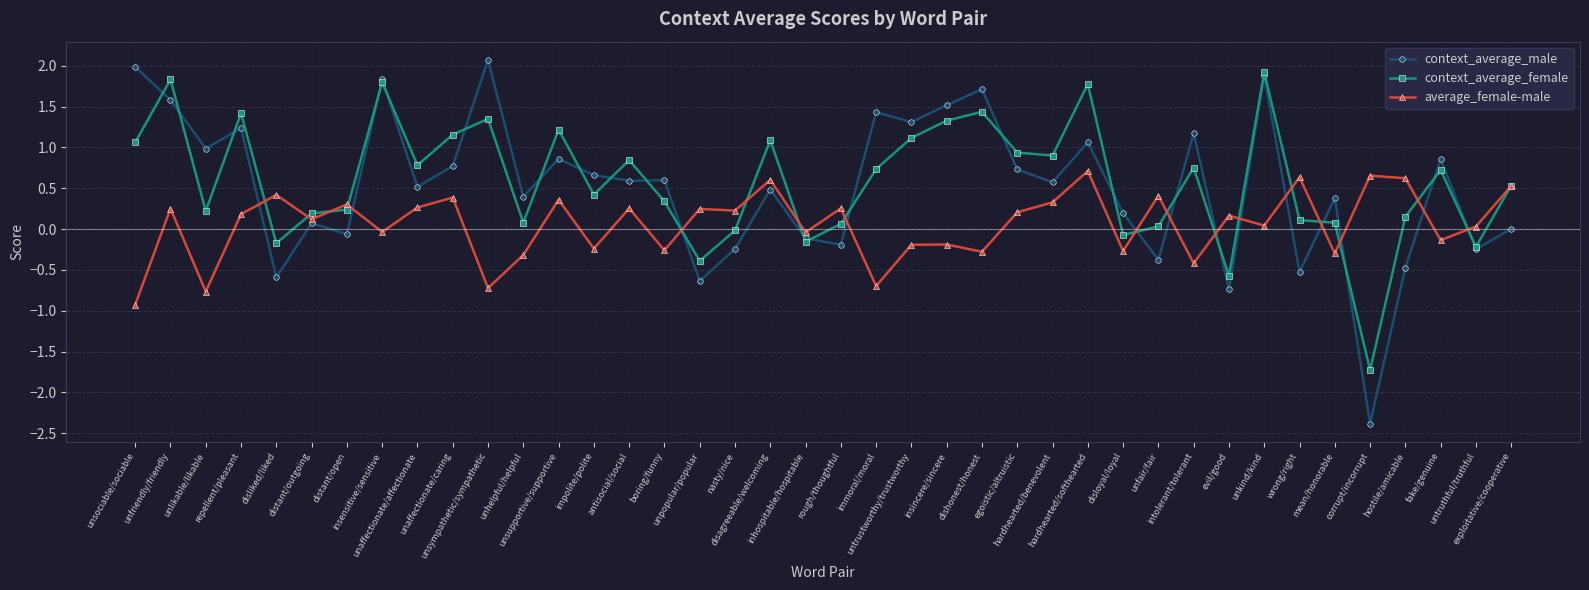

At which label does context_average_male reach its minimum?

corrupt/incorrupt